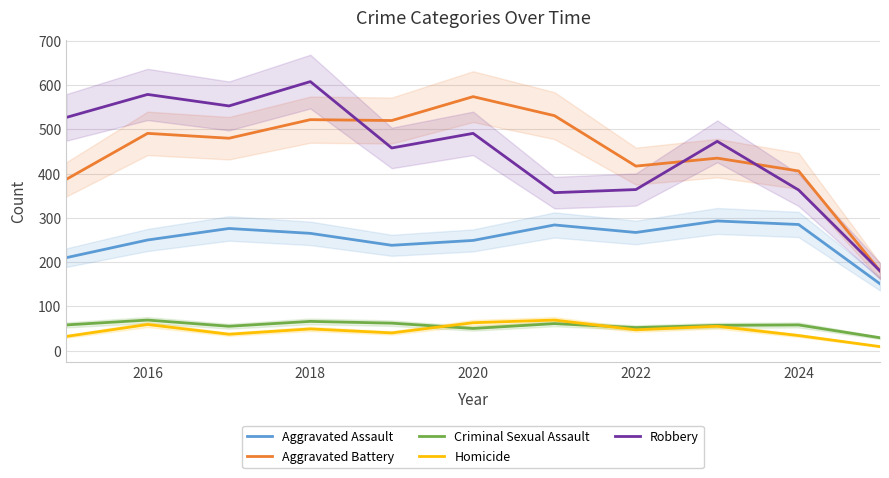

The value of Aggravated Assault at 2016 is 157. True or false?

False